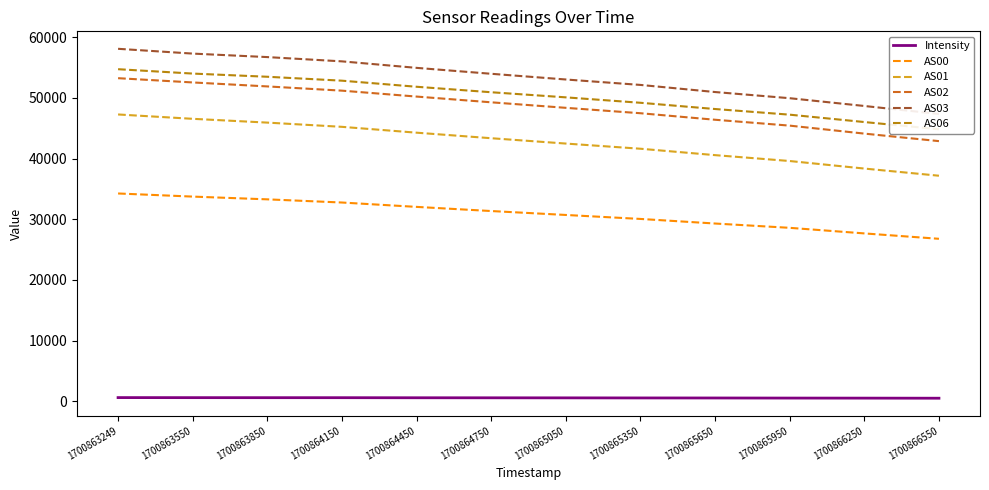

What value does the AS00 series have at 1700863550?

33743.0